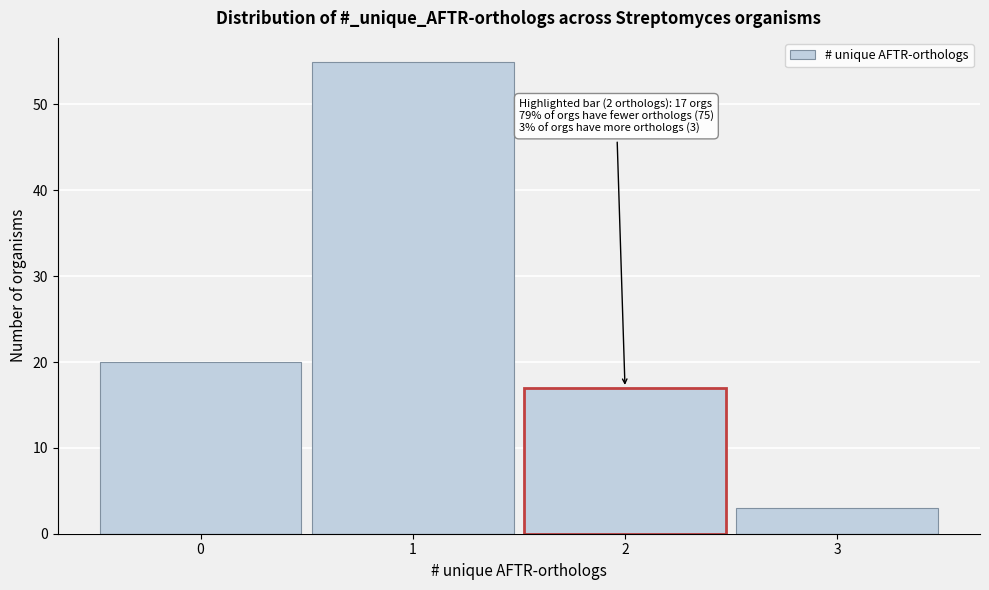

Over which range of the x-axis is the bar tallest?

0.5 to 1.5